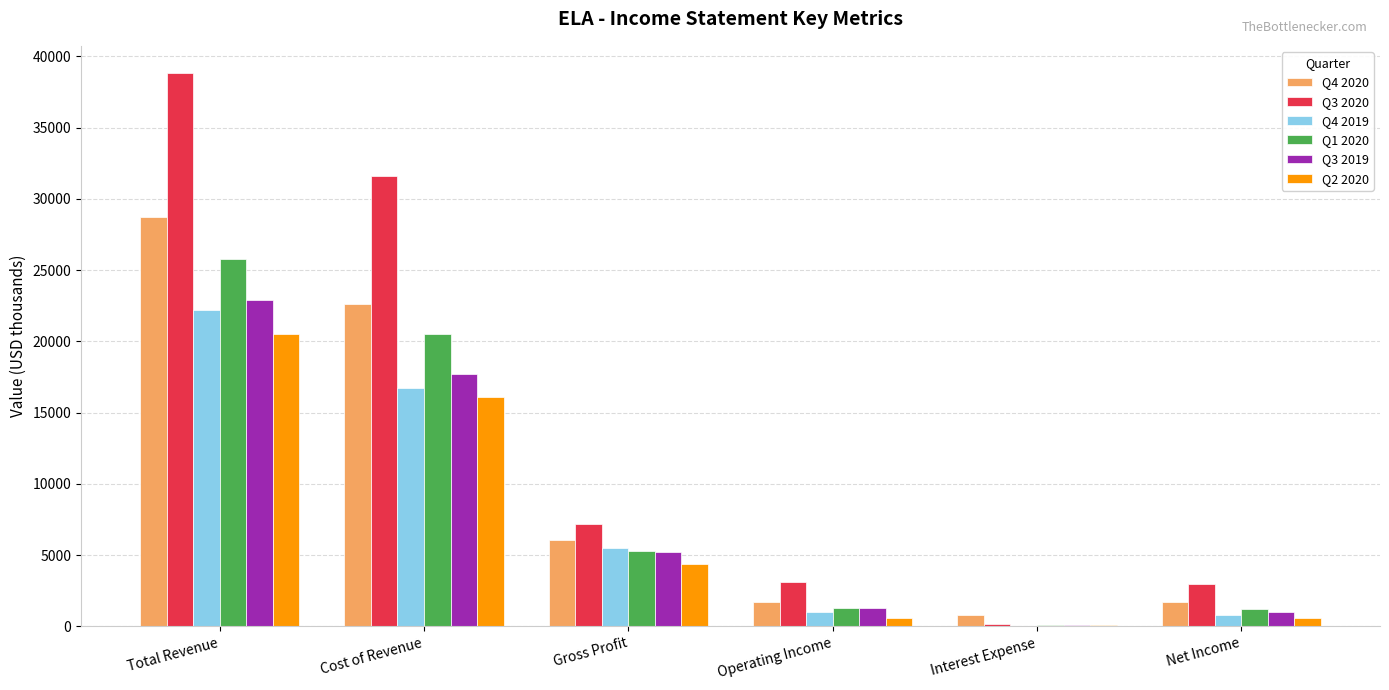

Which category has the highest value in the Q1 2020 series?

Total Revenue